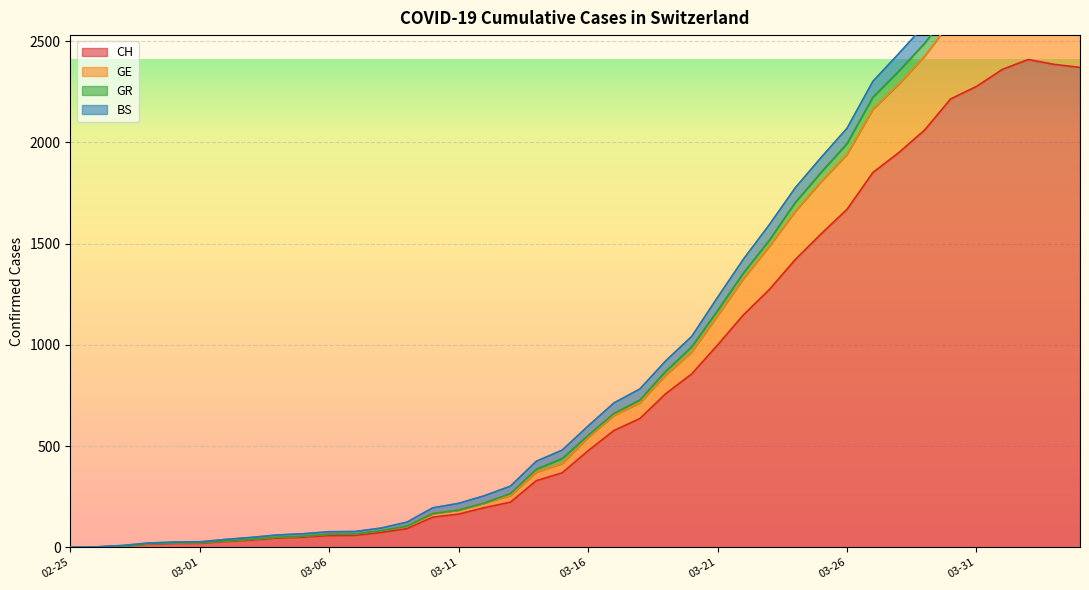

What is the greatest value displayed?

2833